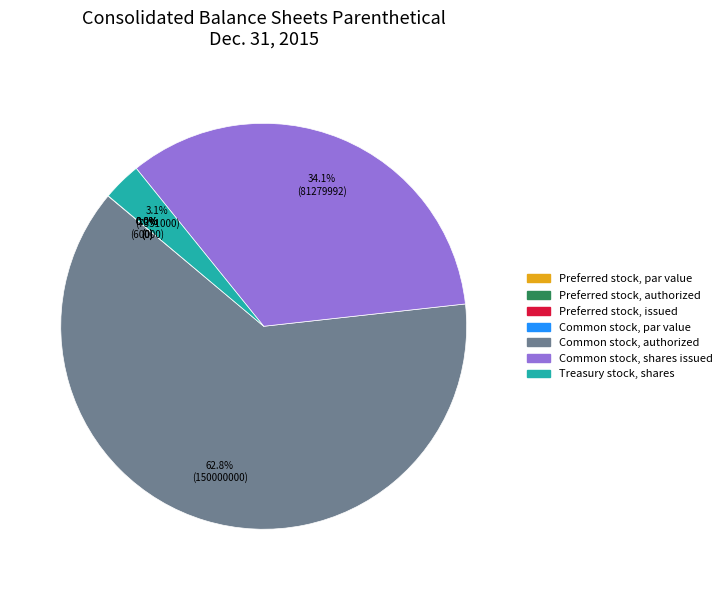

The Common stock, authorized slice represents 63% of the pie. True or false?

True